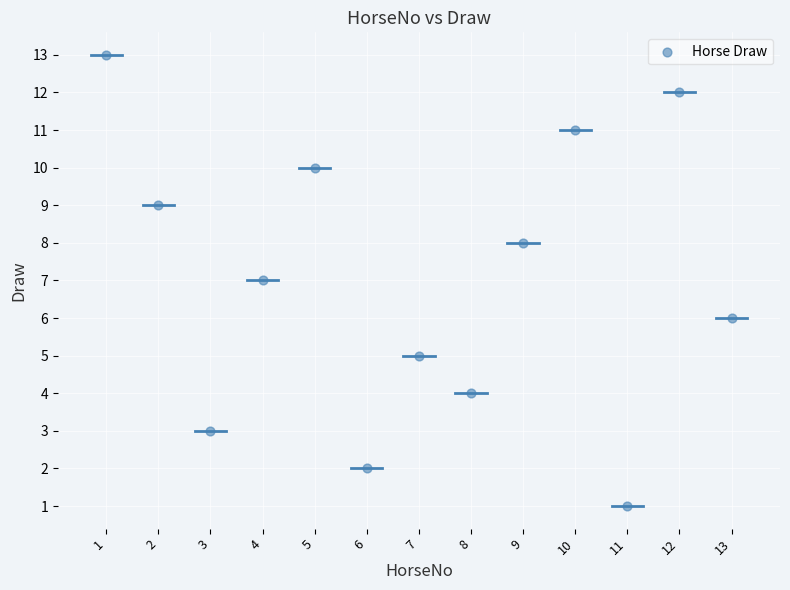

What is the range of X values (max minus min)?

12